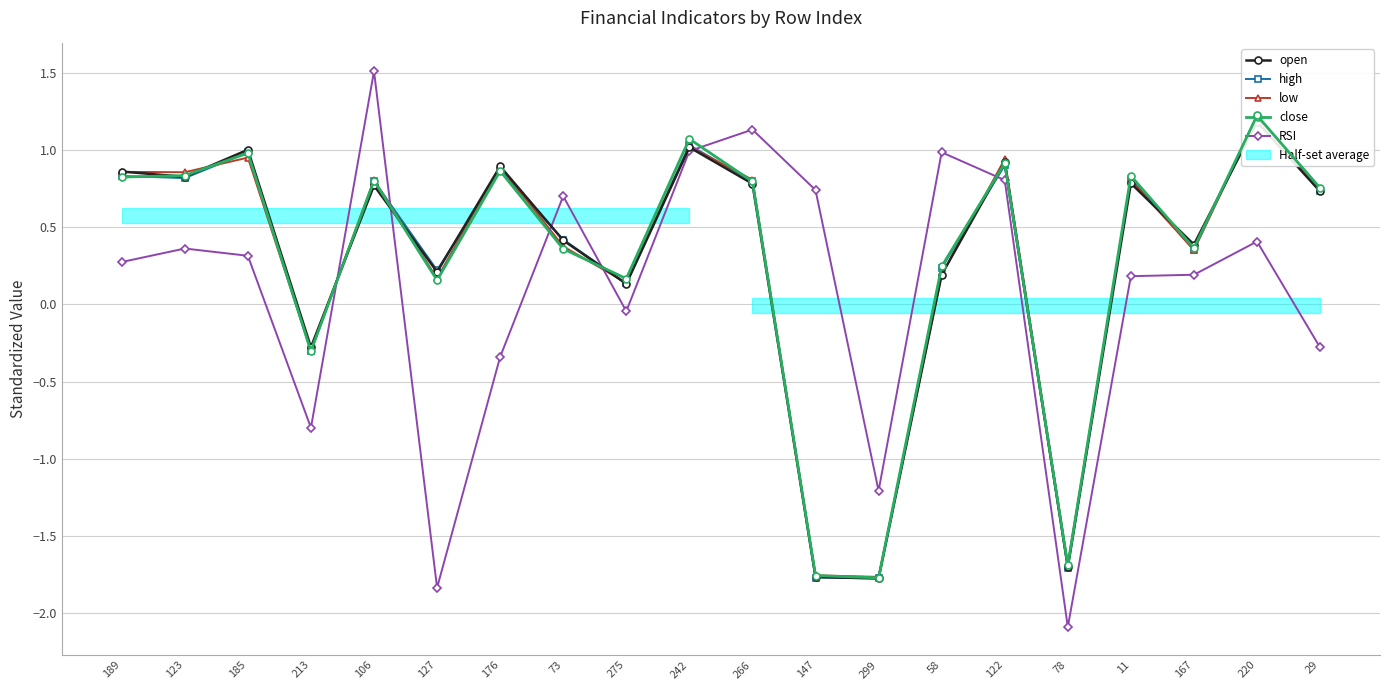

Reading right to left, transcribe all the data shown in this chart.

open: 0.7	1.2	0.4	0.8	-1.7	0.9	0.2	-1.8	-1.8	0.8	1.0	0.1	0.4	0.9	0.2	0.8	-0.3	1.0	0.8	0.9
high: 0.7	1.2	0.4	0.8	-1.7	0.9	0.2	-1.8	-1.8	0.8	1.0	0.1	0.4	0.9	0.2	0.8	-0.3	1.0	0.8	0.8
low: 0.7	1.2	0.4	0.8	-1.7	0.9	0.2	-1.8	-1.8	0.8	1.0	0.1	0.4	0.9	0.2	0.8	-0.3	1.0	0.9	0.9
close: 0.8	1.2	0.4	0.8	-1.7	0.9	0.2	-1.8	-1.8	0.8	1.1	0.2	0.4	0.9	0.2	0.8	-0.3	1.0	0.8	0.8
RSI: -0.3	0.4	0.2	0.2	-2.1	0.8	1.0	-1.2	0.7	1.1	1.0	-0.0	0.7	-0.3	-1.8	1.5	-0.8	0.3	0.4	0.3